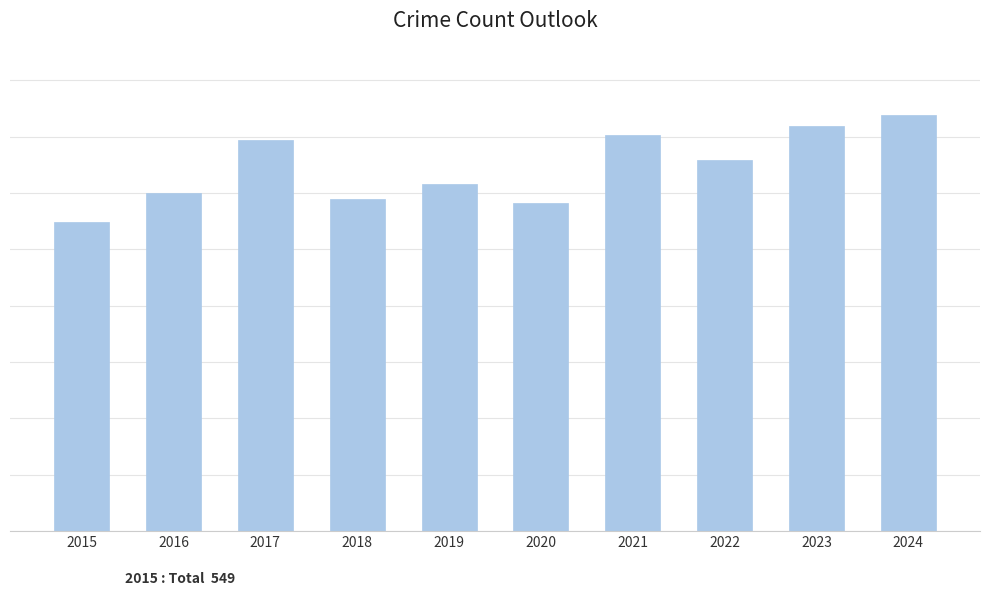

The chart shows a value of 583 at 2020. True or false?

True